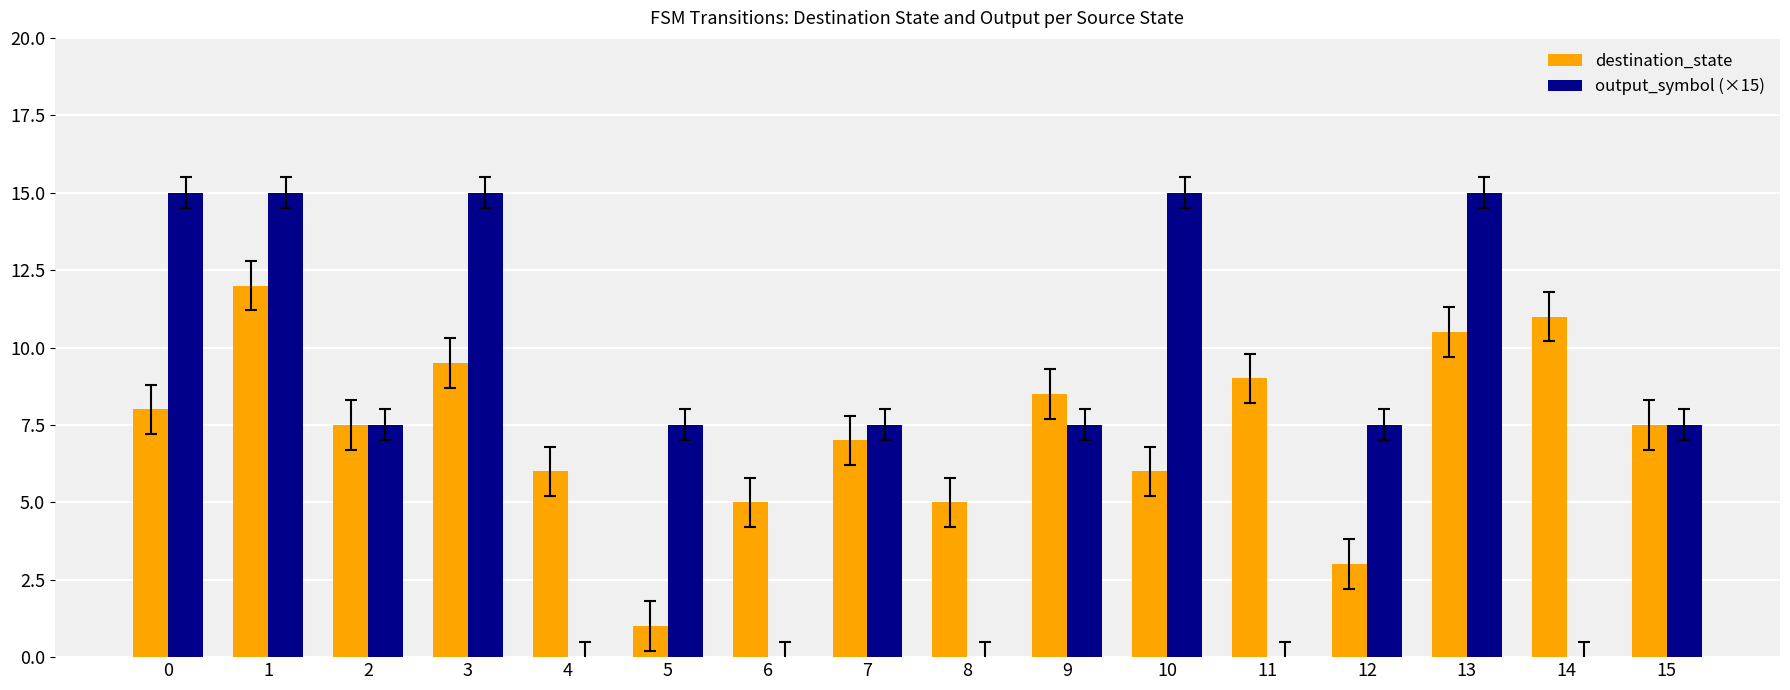

Count the number of data series in this chart.

2